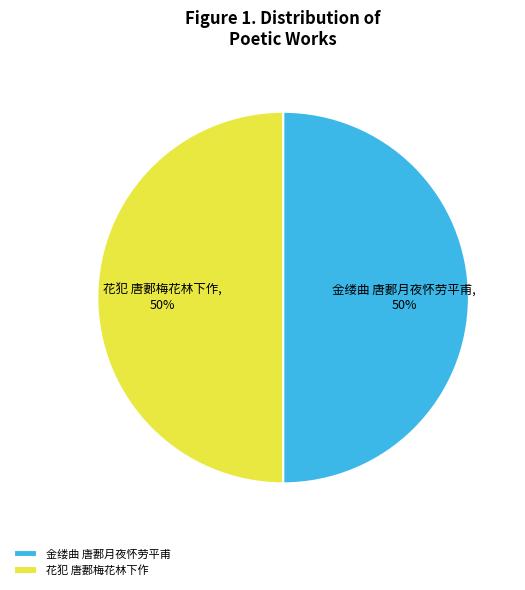

How many segments does this pie chart have?

2